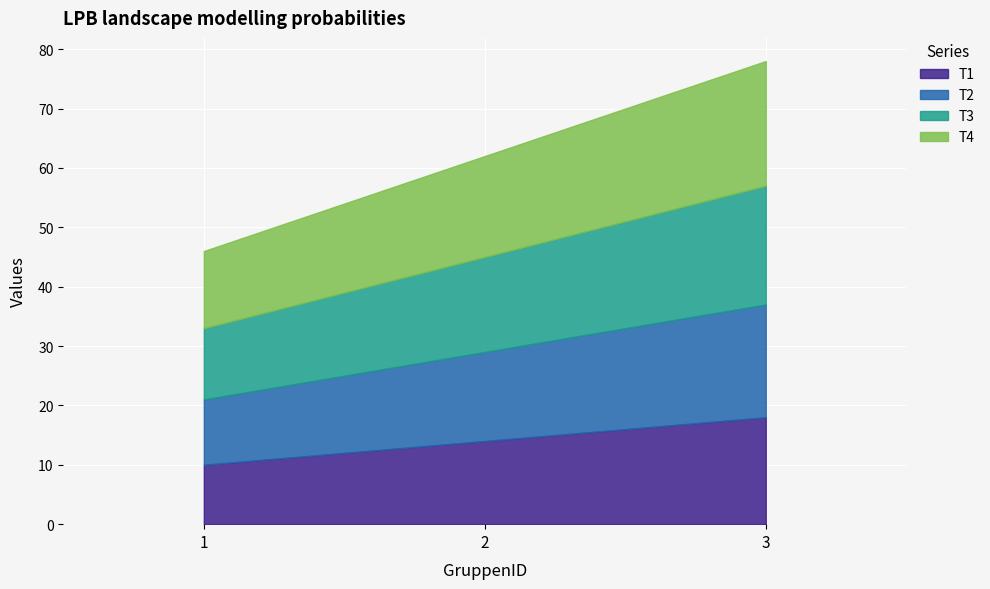

What is the spread (max minus min) of values at 2?

3